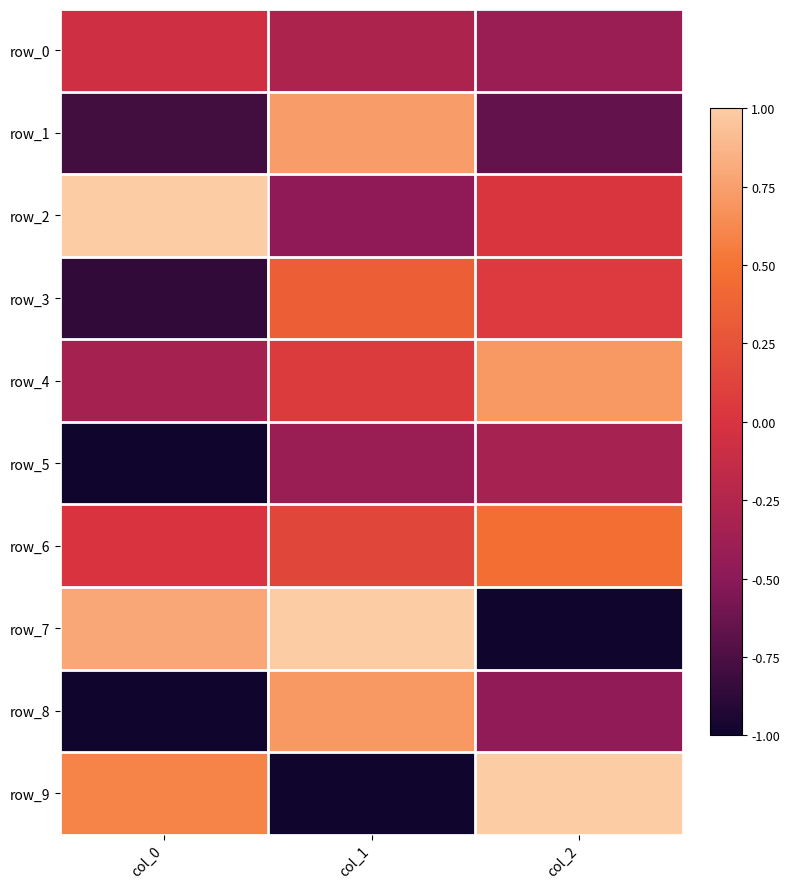

Count the number of data series in this chart.

10